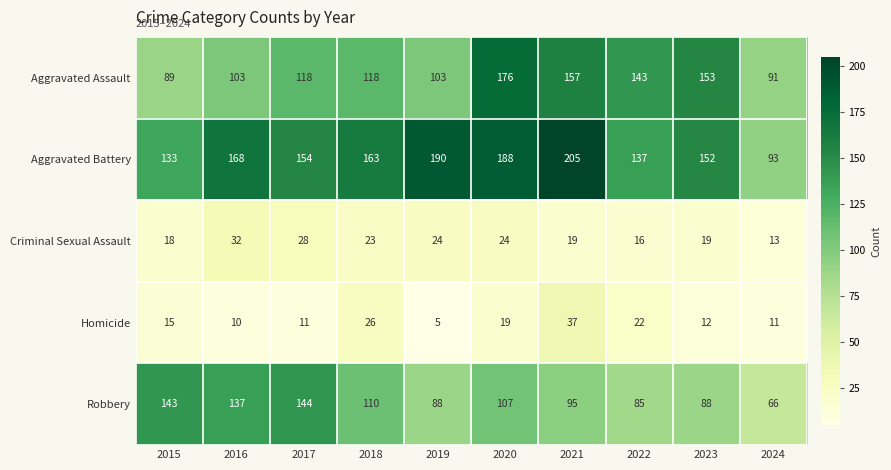

Which series changed the most between 2022 and 2023?

Aggravated Battery